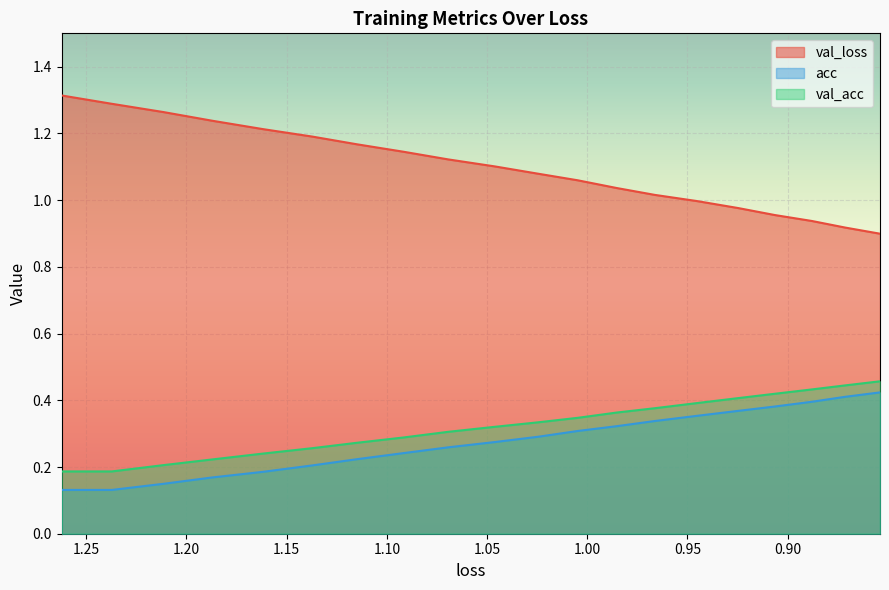

At 0.95, list the series in order from largest to smallest.

val_loss, val_acc, acc